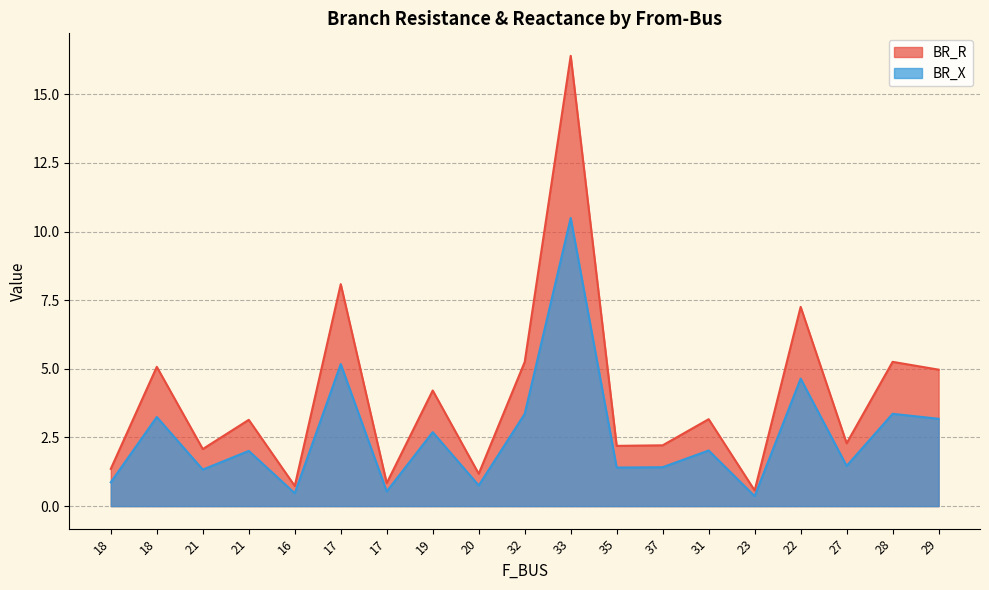

What is the smallest value displayed?

0.4